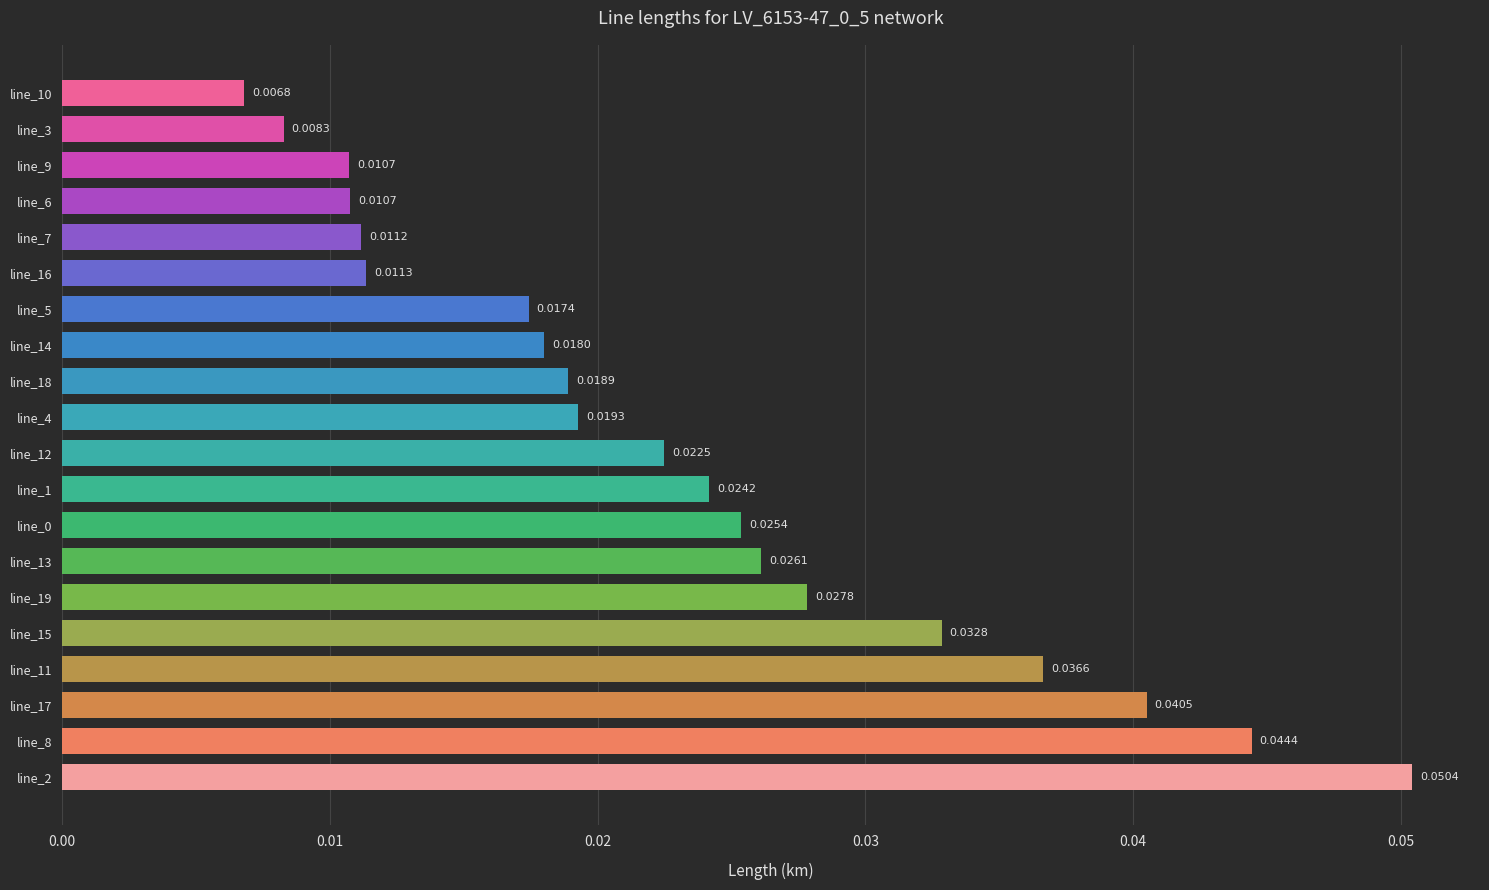

Which has a higher value, line_7 or line_15?

line_15